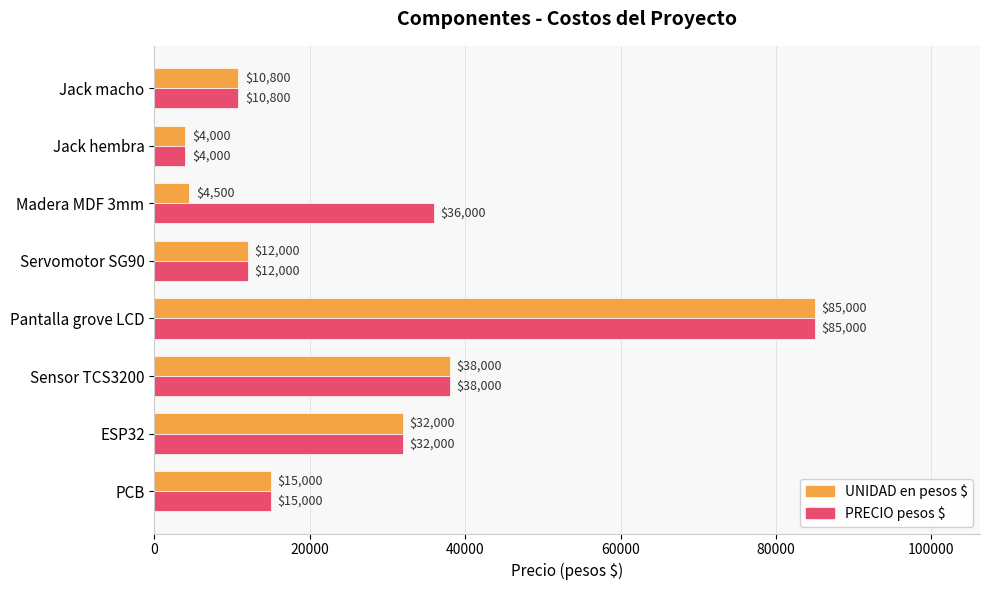

What are all the series names shown in the legend?

UNIDAD en pesos $, PRECIO pesos $